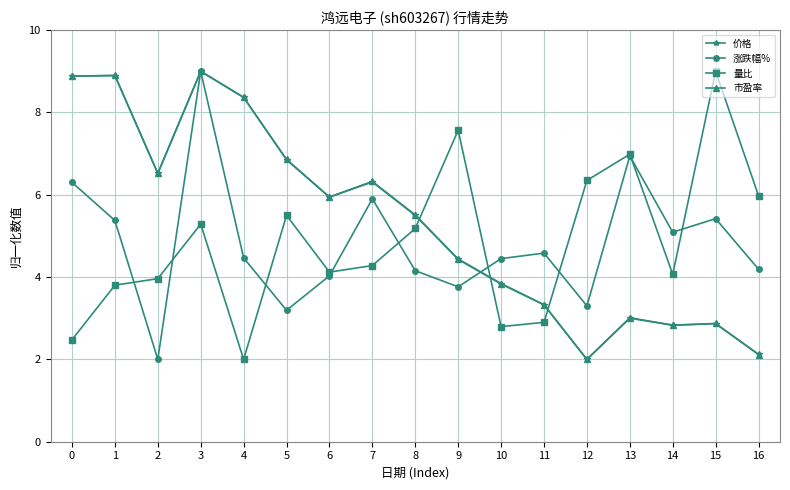

How many lines are shown in the chart?

4